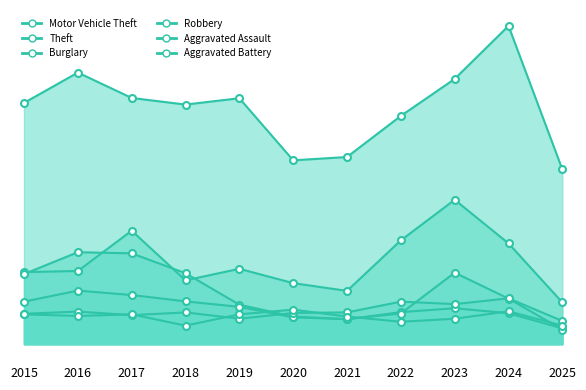

Is it true that Theft equals 633 at 2025?

True